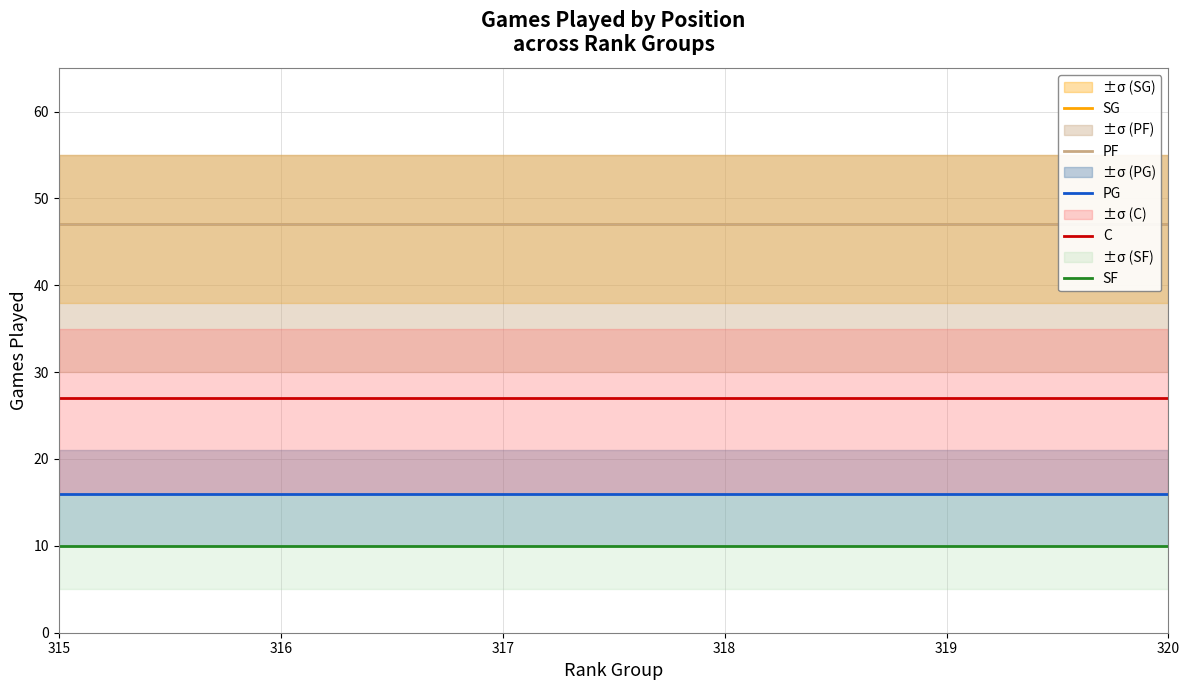

Reading left to right, list all the values displayed in this chart.

SG: 47	47	47	47	47	47
PF: 47	47	47	47	47	47
PG: 16	16	16	16	16	16
C: 27	27	27	27	27	27
SF: 10	10	10	10	10	10